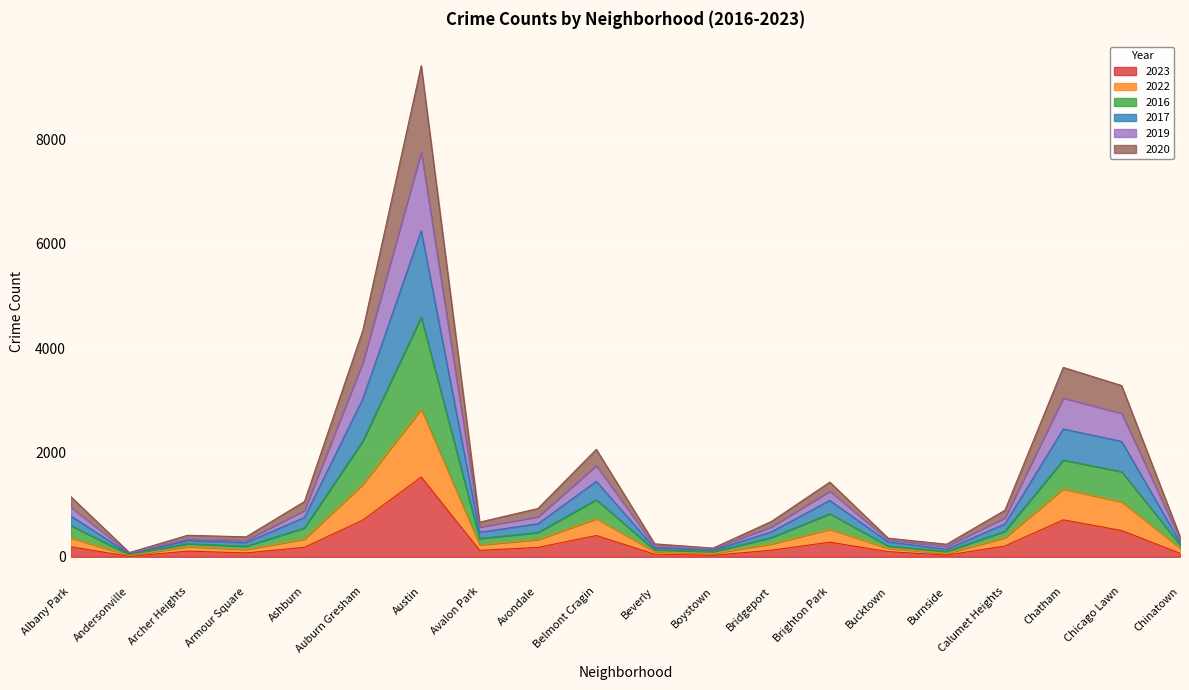

At which category is the sum across all series the highest?

Austin